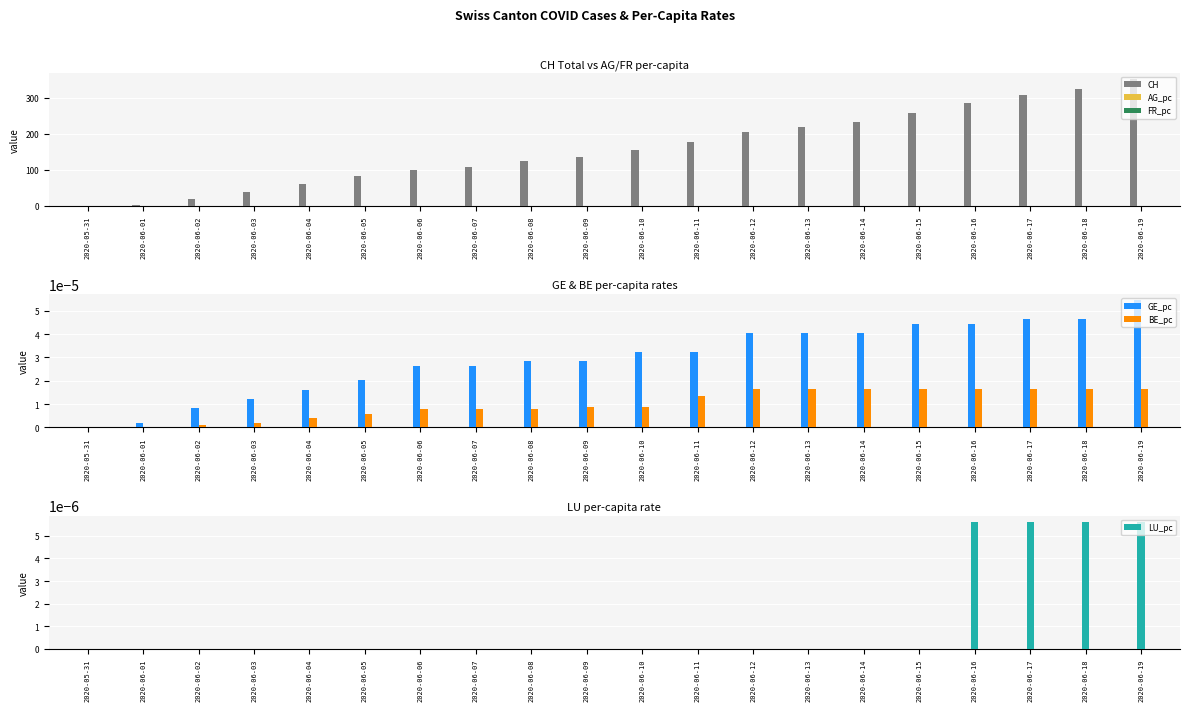

Which series has the largest total across all categories?

CH